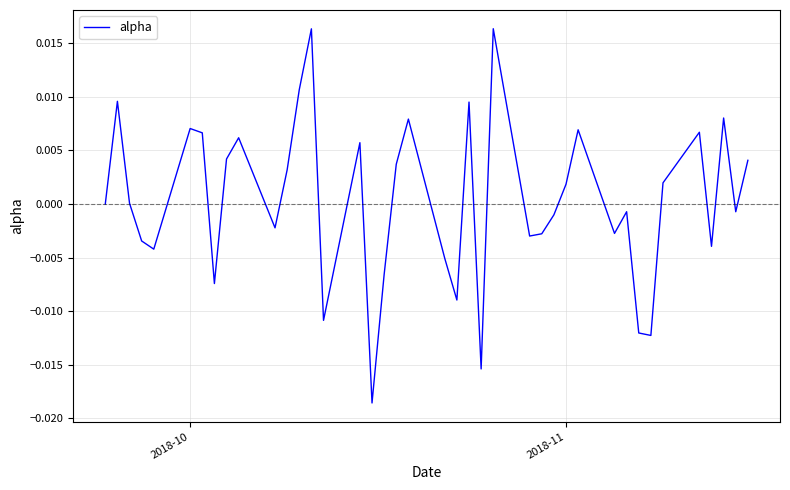

How many interior local valleys (lower than both neighbors) does the data have?

12